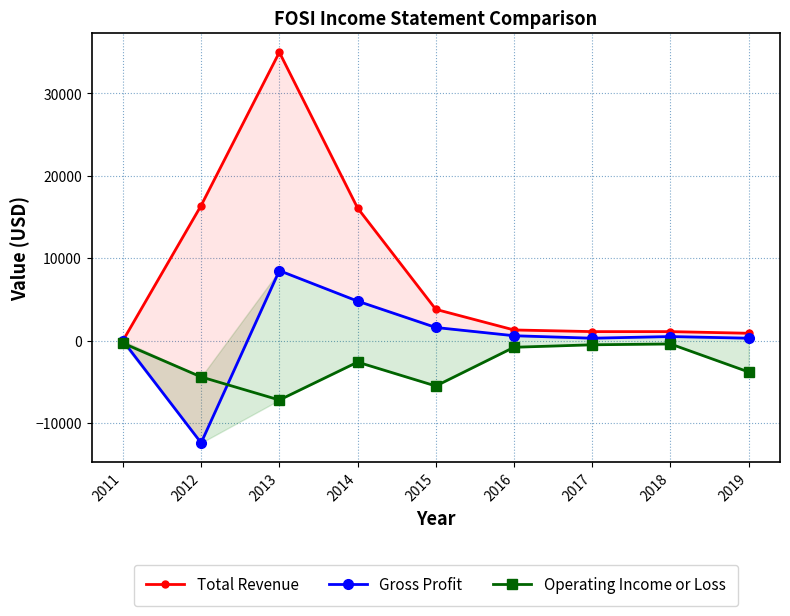

True or false: Operating Income or Loss has a value of -3800 at 2019.

True